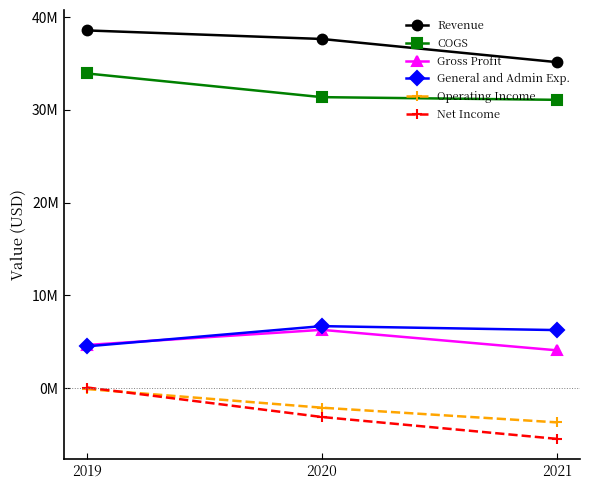

Is this an area chart (filled region under the line)?

No